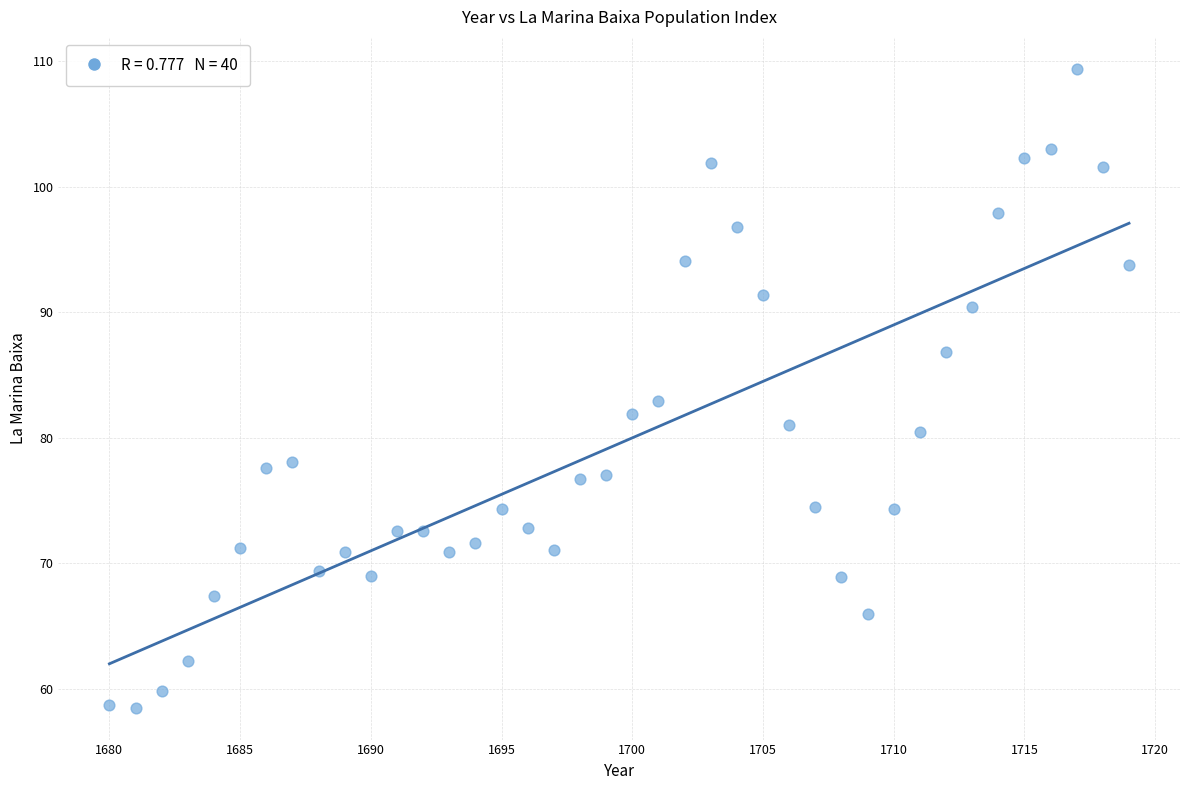

What is the range of Y values (max minus min)?

50.9